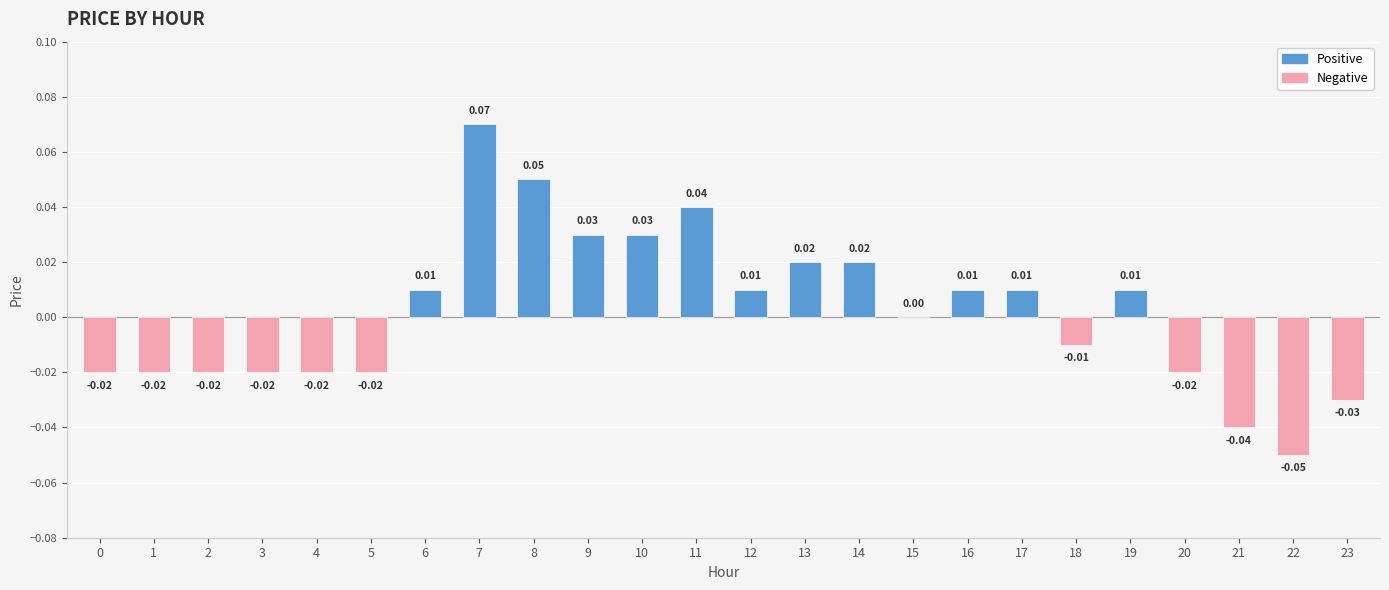

What is the value of the 23rd bar from the left?

-0.1